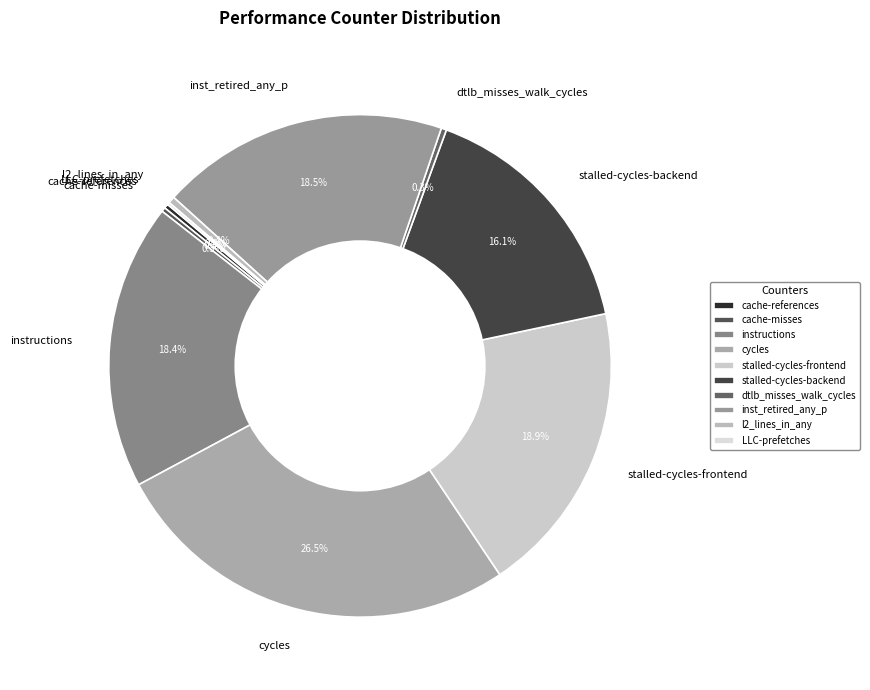

True or false: inst_retired_any_p accounts for 32% of the total.

False